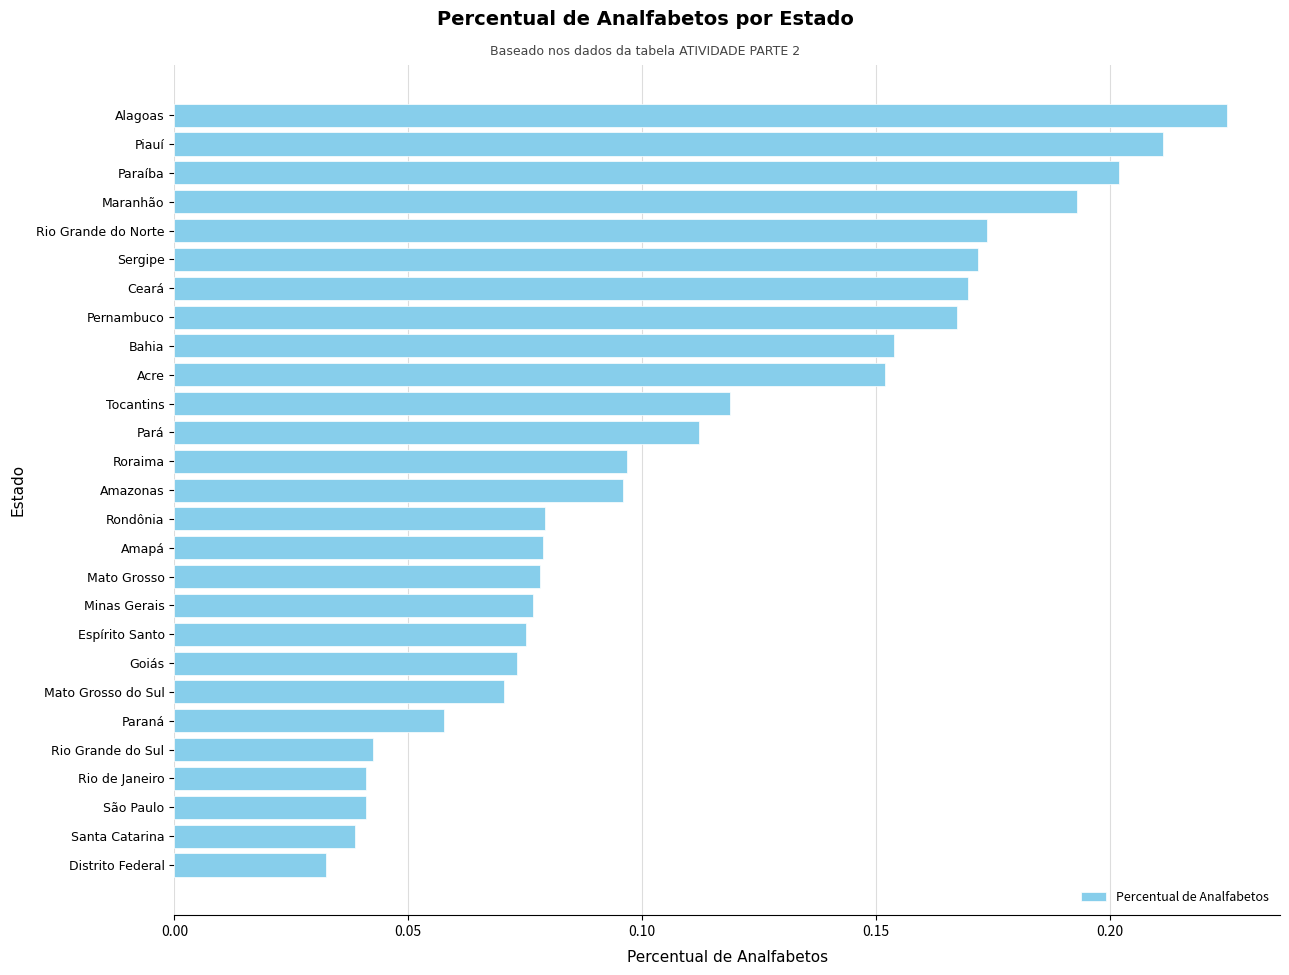

What is the sum of all values?

3.0